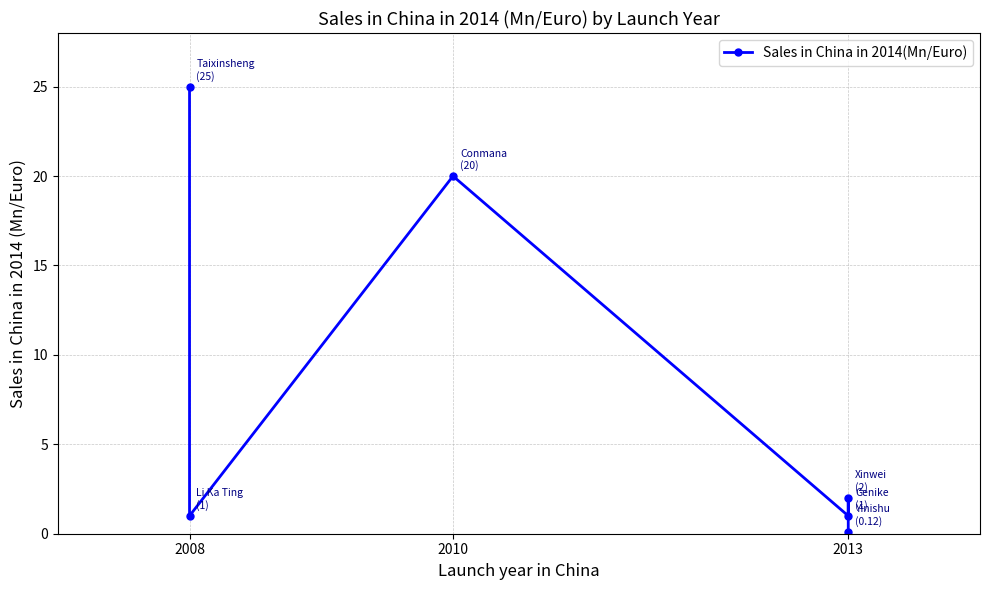

What is the difference between the values at 4 and 5?

1.9